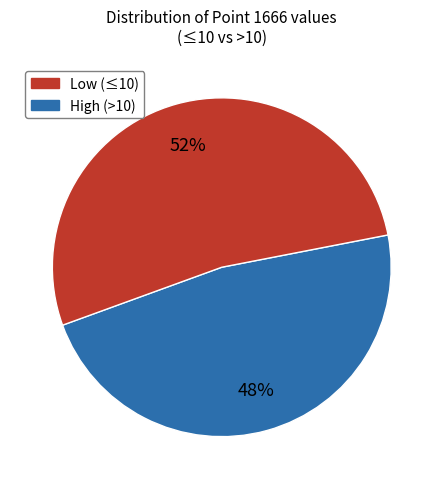

To the nearest percent, what is the average slice percentage?

50%